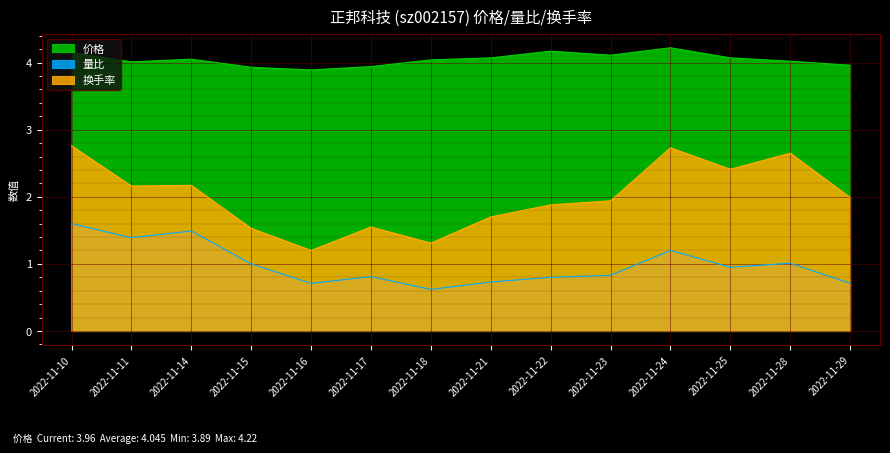

At 2022-11-29, list the series in order from smallest to largest.

量比, 换手率, 价格